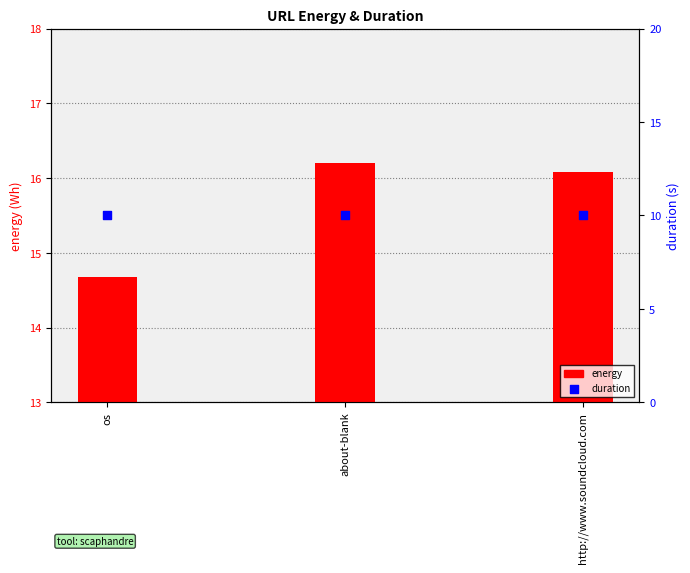

Is the value of energy at http://www.soundcloud.com greater than the value of duration at http://www.soundcloud.com?

Yes